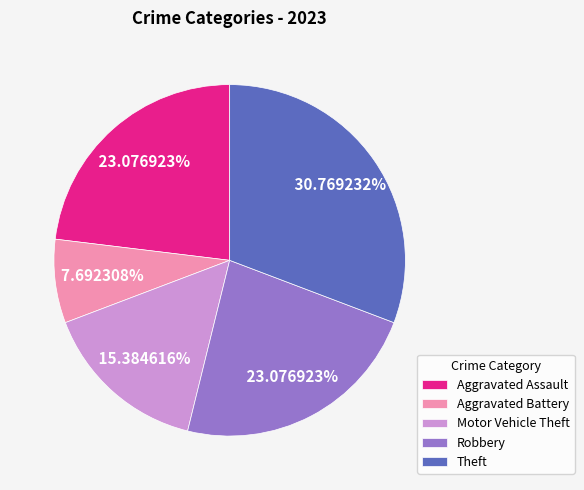

Which category has the biggest portion of the pie?

Theft